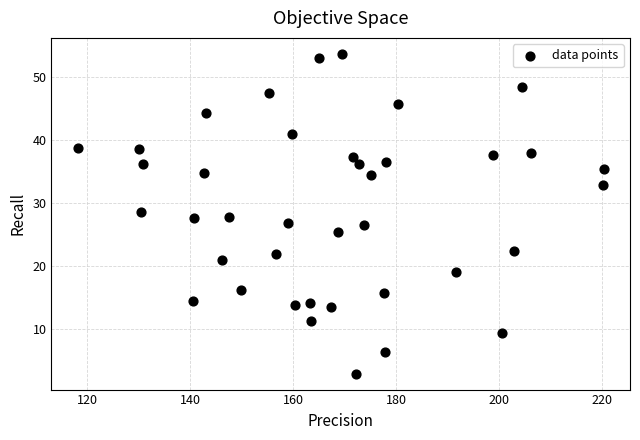

What is the range of X values (max minus min)?

102.1